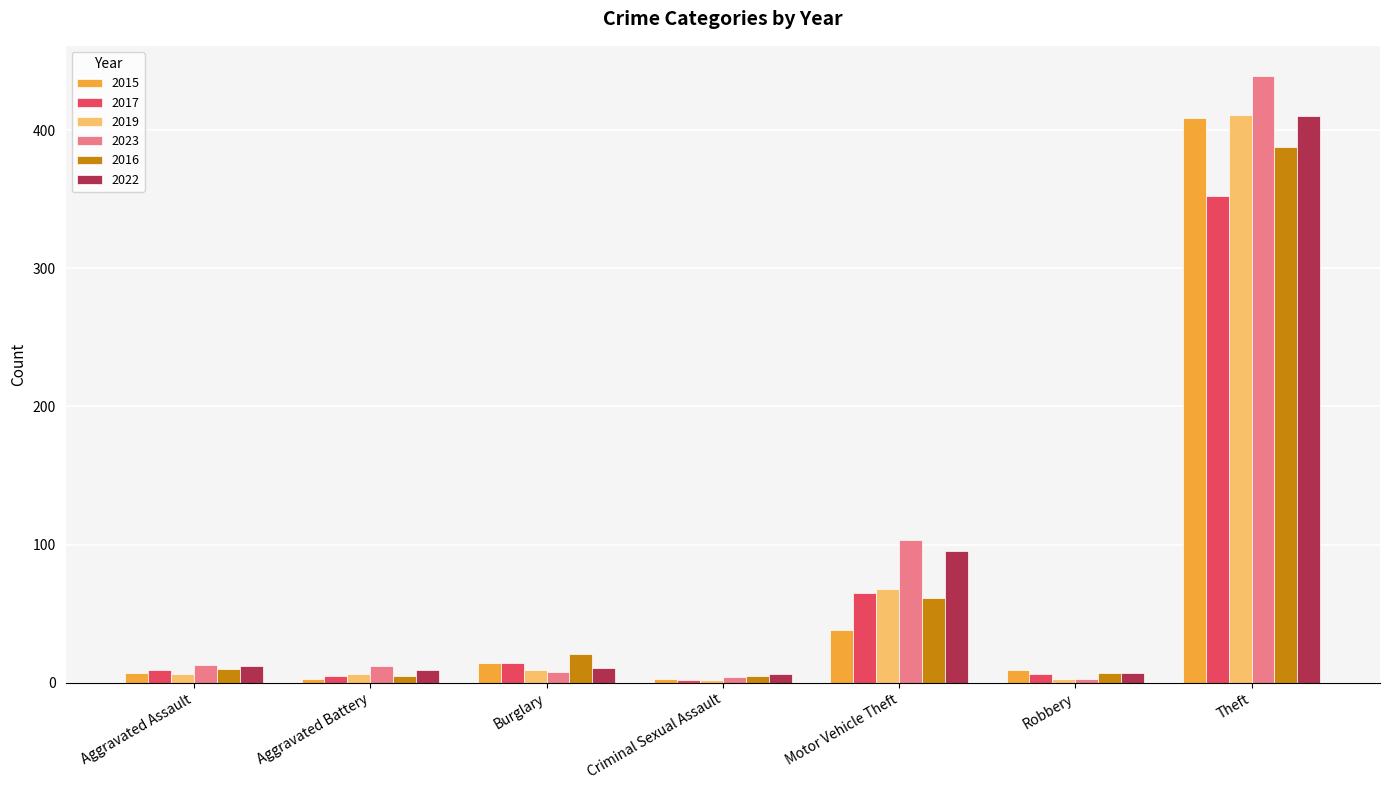

Which series has the largest range (max minus min)?

2023